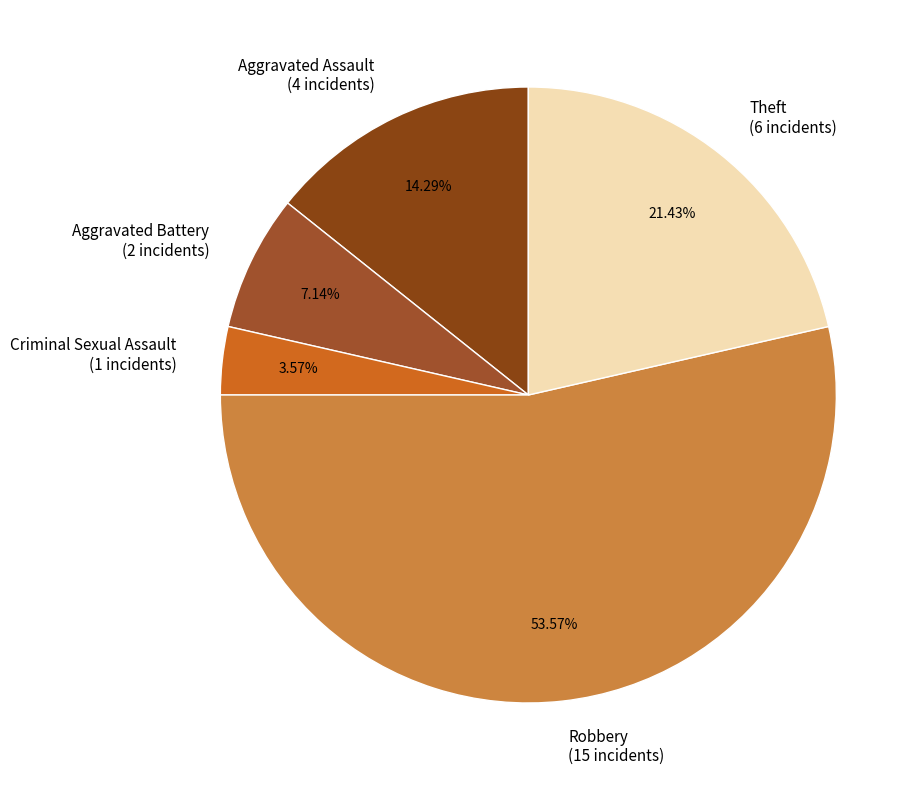

What portion of the pie excludes Criminal Sexual Assault?

96.4%